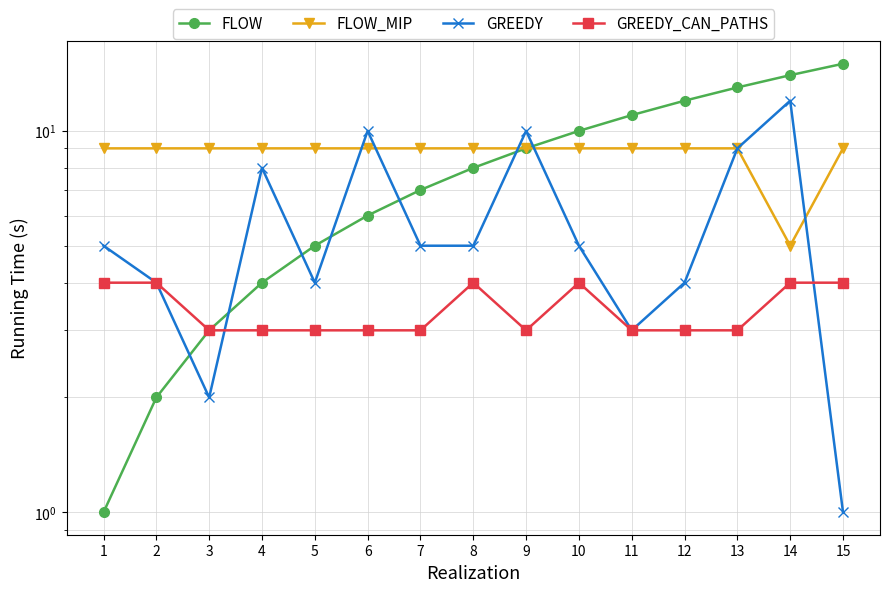

What is the value of the GREEDY_CAN_PATHS point at the 15th from the left?

4